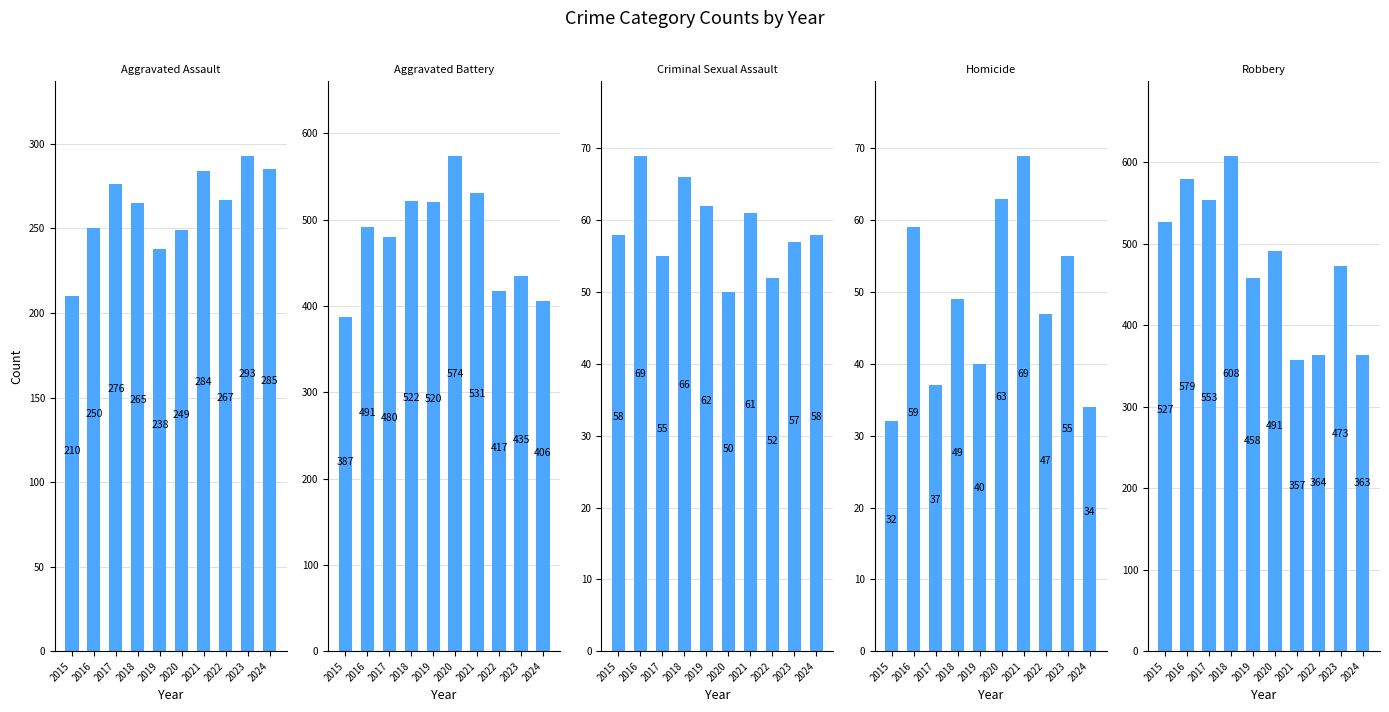

Reading right to left, what are all the values shown in this chart?

Aggravated Assault: 2024=285	2023=293	2022=267	2021=284	2020=249	2019=238	2018=265	2017=276	2016=250	2015=210
Aggravated Battery: 2024=406	2023=435	2022=417	2021=531	2020=574	2019=520	2018=522	2017=480	2016=491	2015=387
Criminal Sexual Assault: 2024=58	2023=57	2022=52	2021=61	2020=50	2019=62	2018=66	2017=55	2016=69	2015=58
Homicide: 2024=34	2023=55	2022=47	2021=69	2020=63	2019=40	2018=49	2017=37	2016=59	2015=32
Robbery: 2024=363	2023=473	2022=364	2021=357	2020=491	2019=458	2018=608	2017=553	2016=579	2015=527